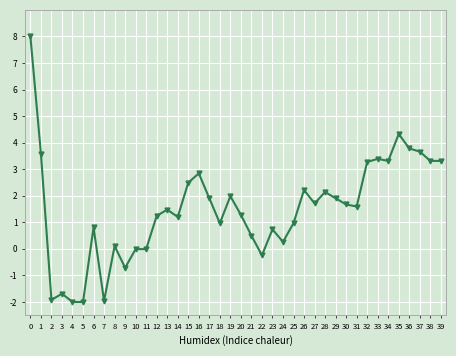

How many lines are shown in the chart?

1